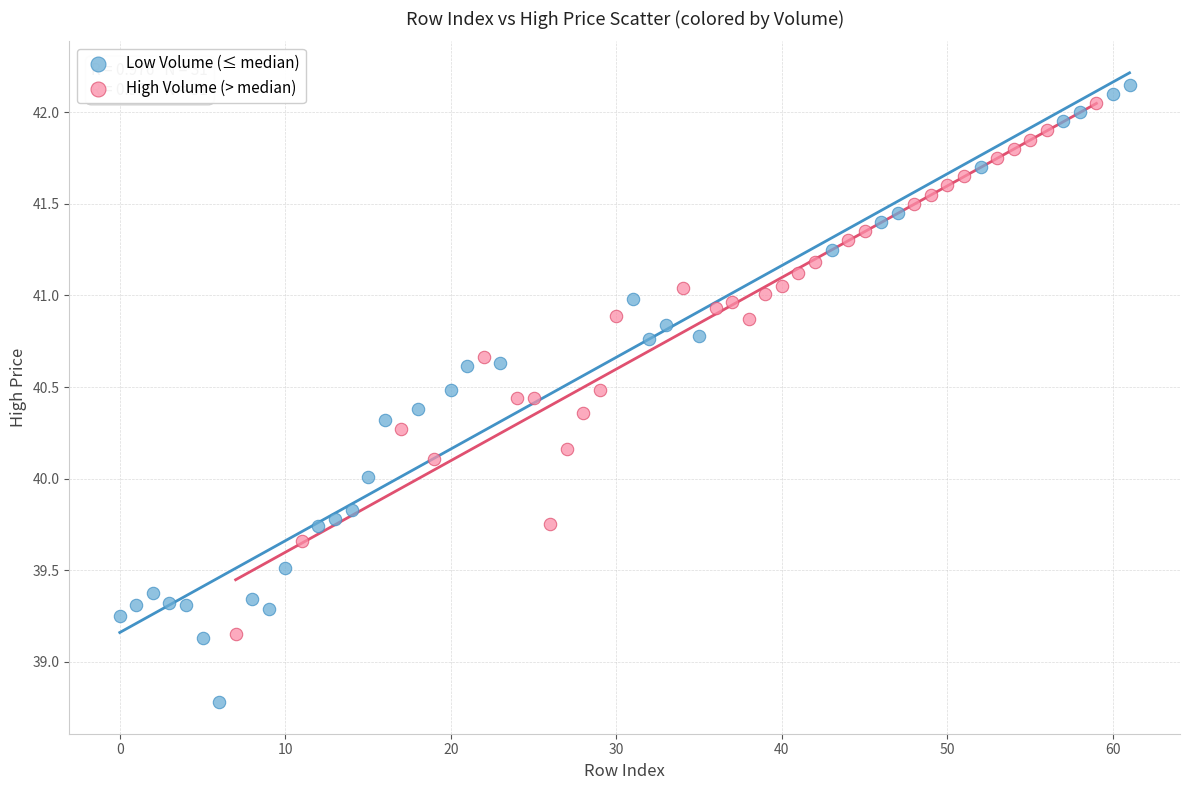

What are all the series names shown in the legend?

Low Volume (≤ median), High Volume (> median)